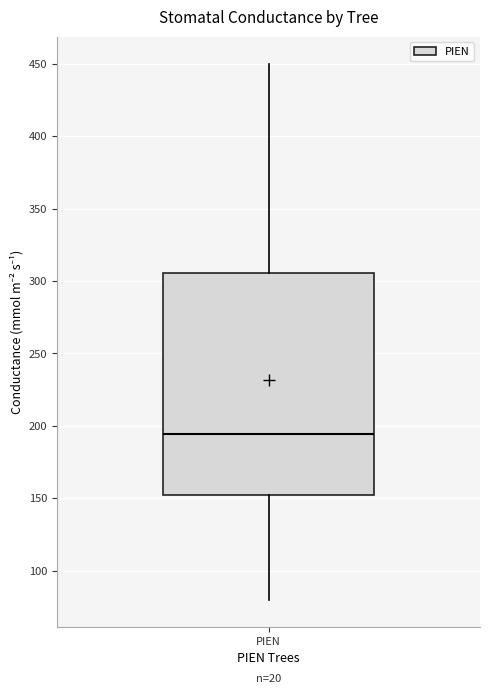

Where is the upper edge of the box for PIEN on the y-axis? The values are not printed on the chart, so give them approximately, as read against the axis.

305